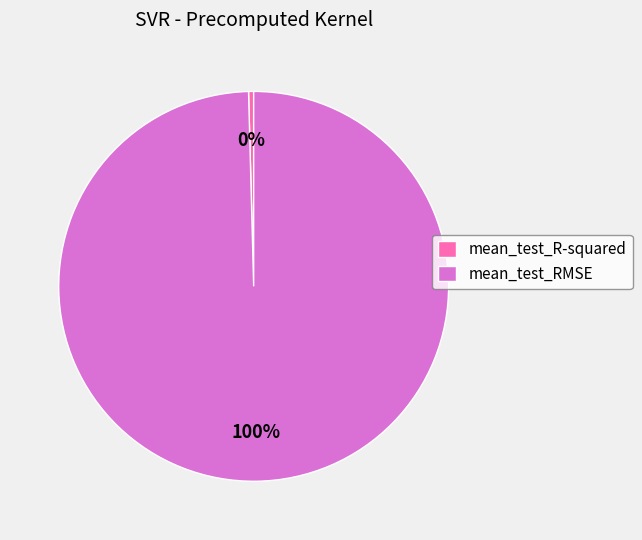

Rank the categories by value from highest to lowest.

mean_test_RMSE, mean_test_R-squared